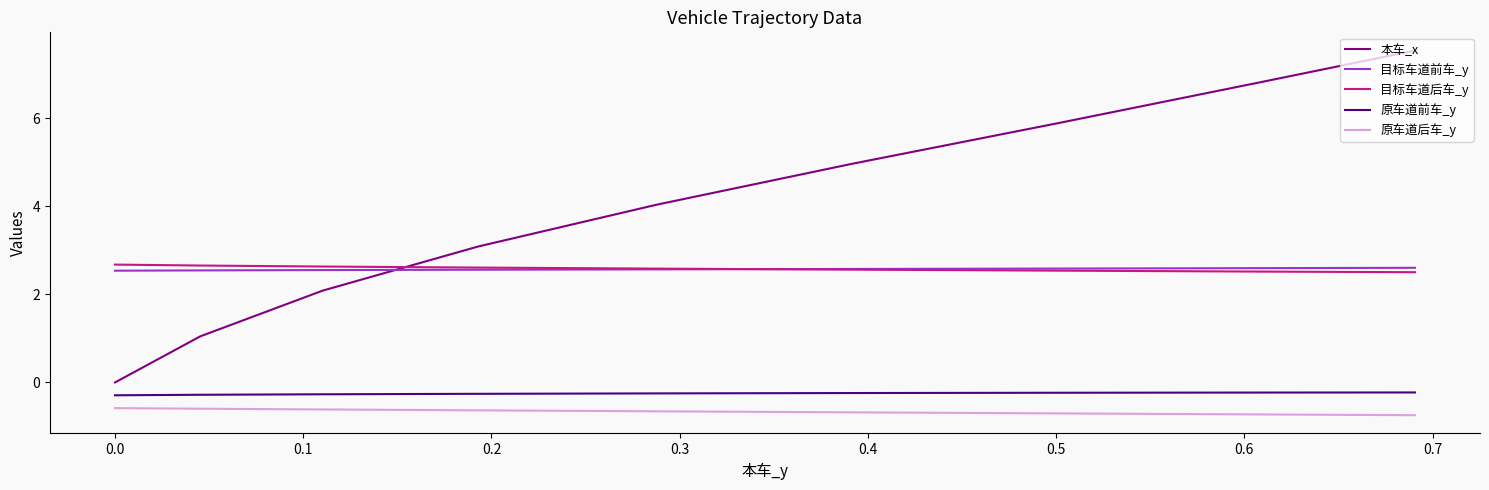

How many positive values does the 本车_x series have?

39